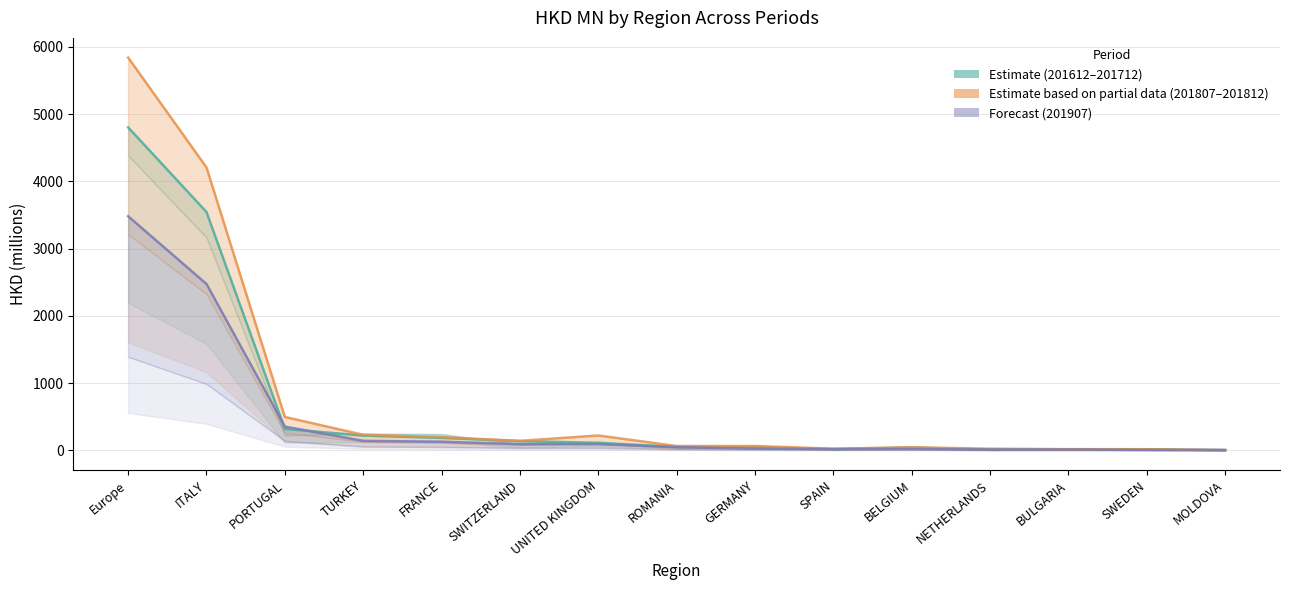

Is this an area chart (filled region under the line)?

No